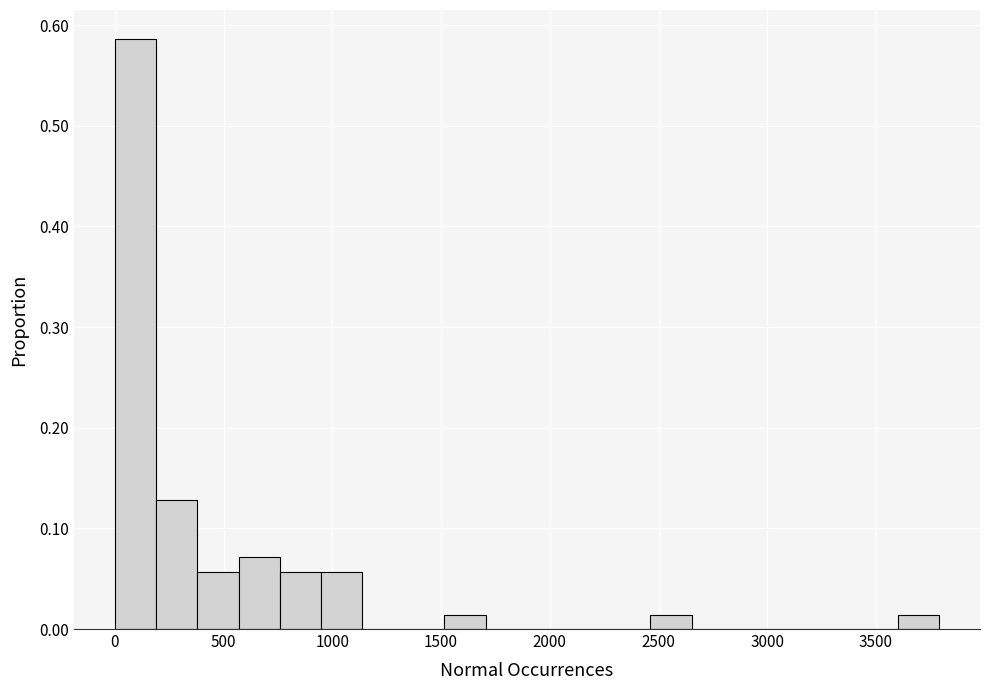

Read against the x-axis, roughly where is the centre of the tallest bar?

100